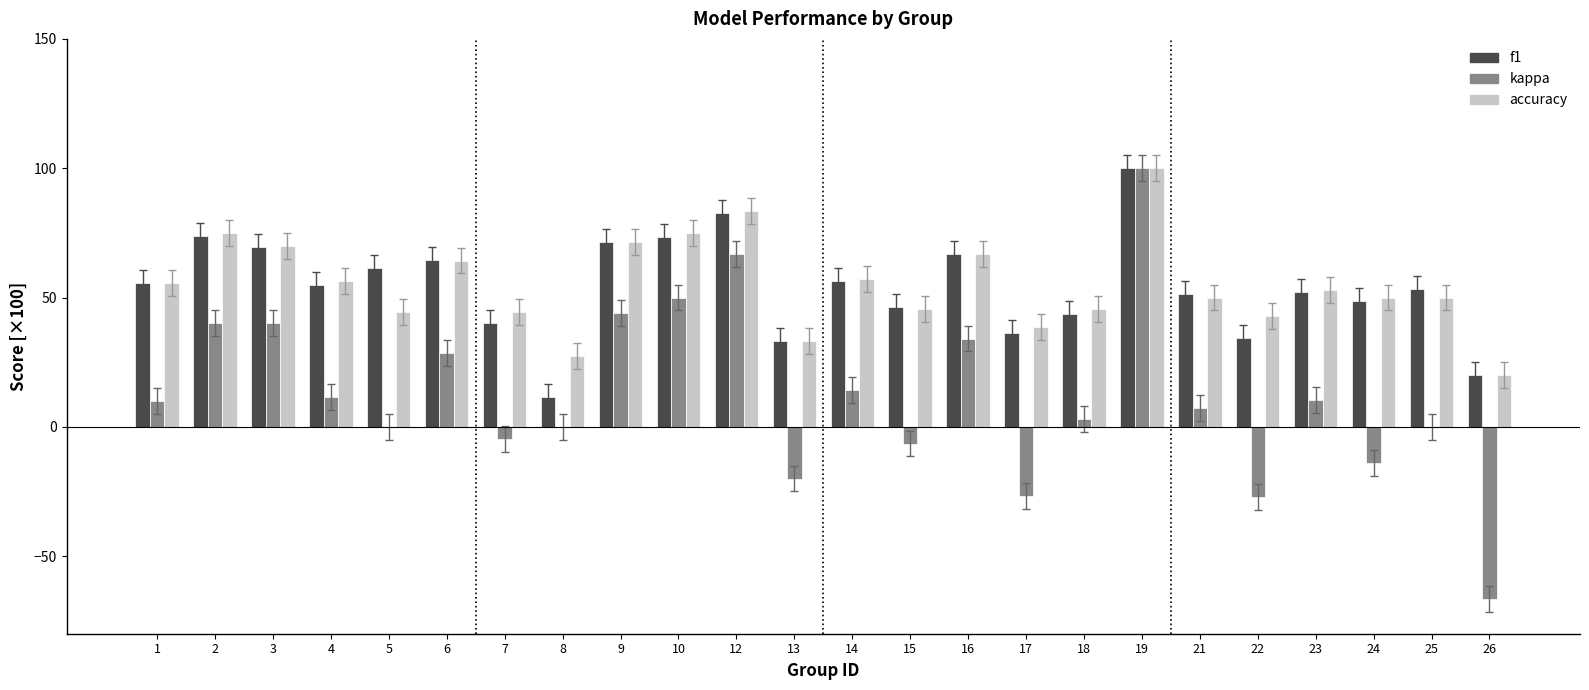

What is the average value of the f1 series?

54.2